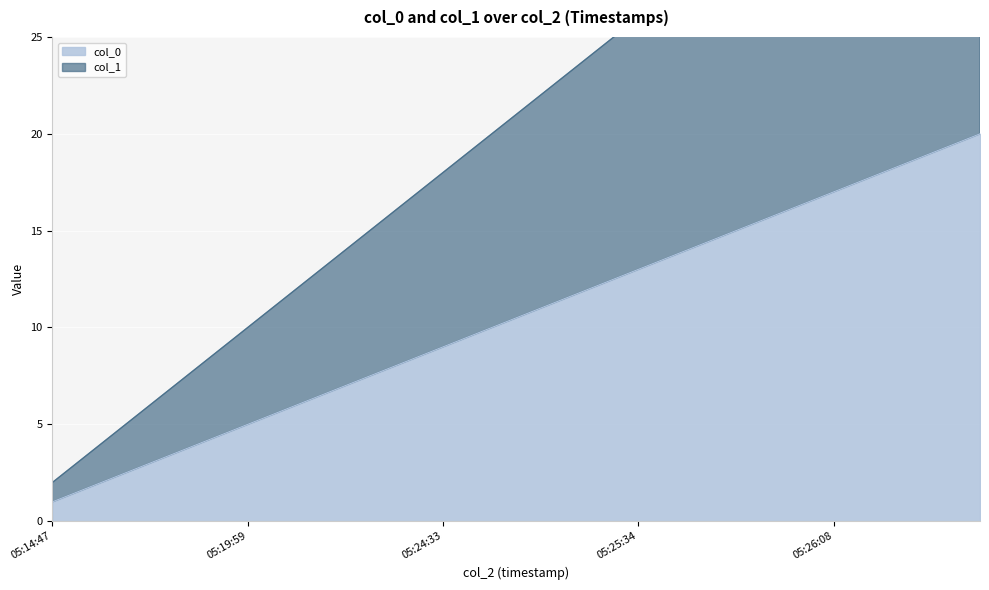

The col_0 series shows 7 at 05:19:59. True or false?

False